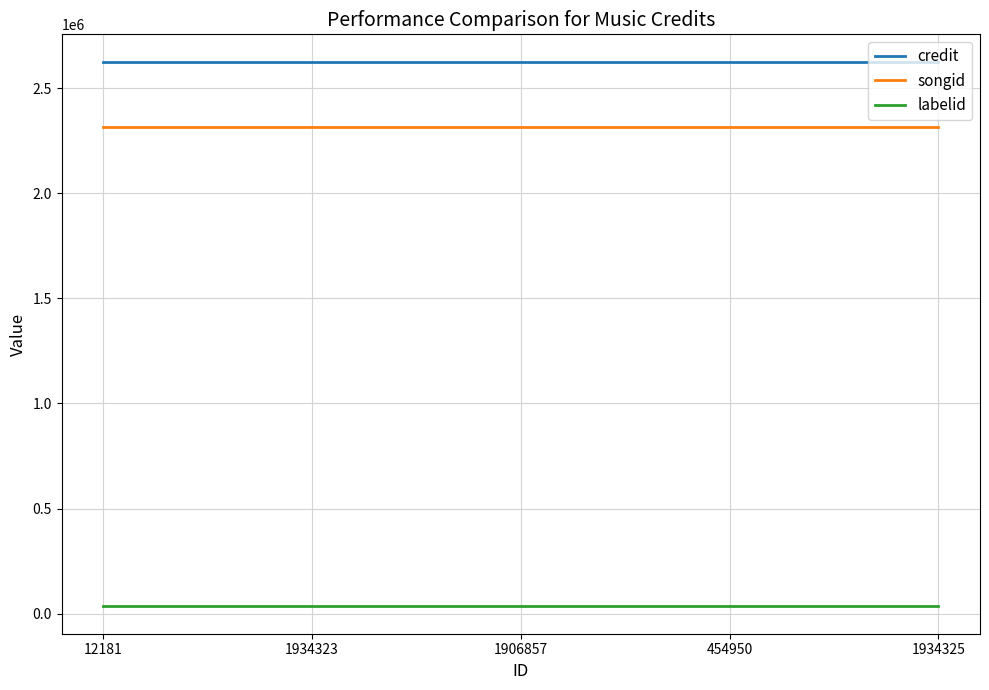

Reading right to left, transcribe all the data shown in this chart.

credit: 2627837	2627837	2627837	2627837	2627837
songid: 2318738	2318738	2318738	2318738	2318738
labelid: 33631	33631	33631	33631	33631